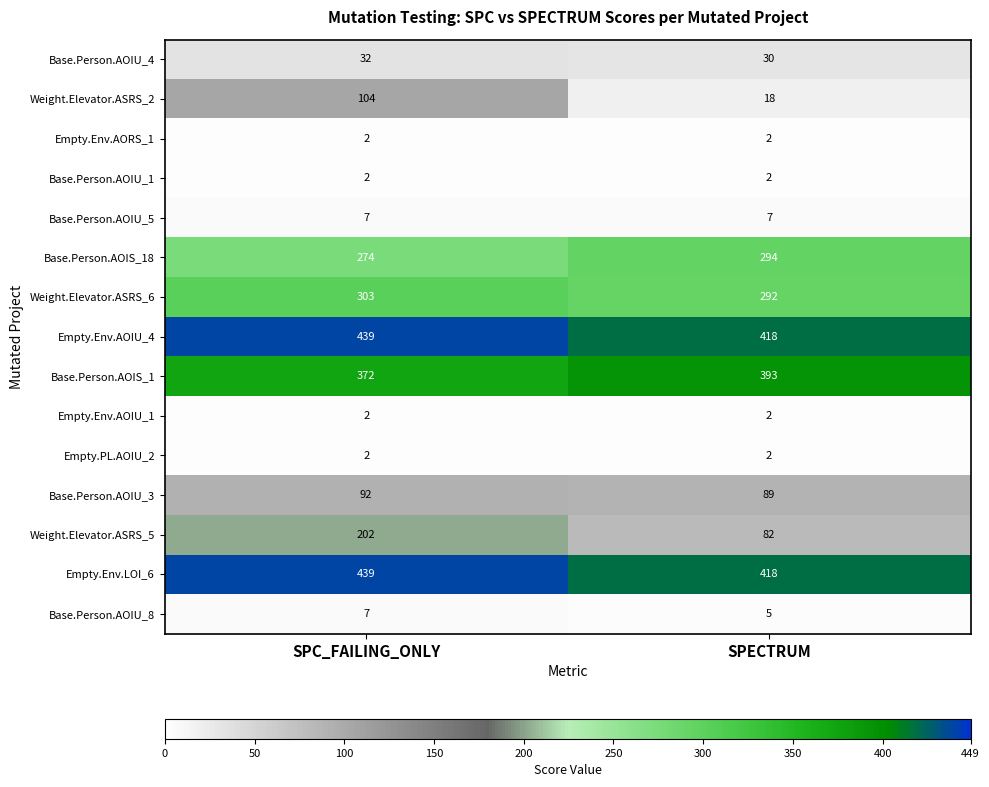

At which category is the sum across all series the highest?

SPC_FAILING_ONLY